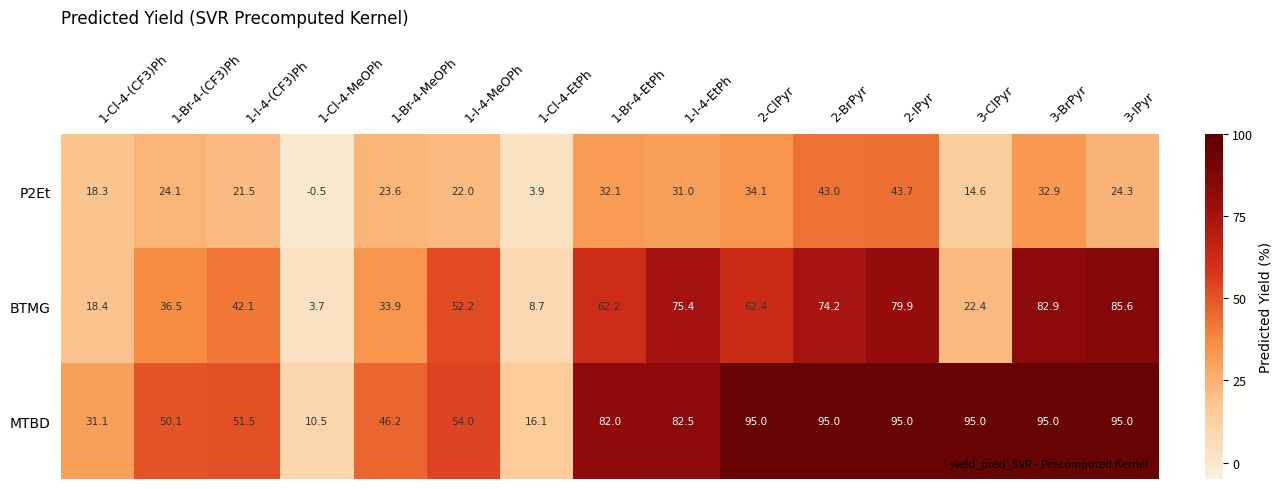

What is the difference between the highest and lowest values at 1-I-4-MeOPh?

32.0